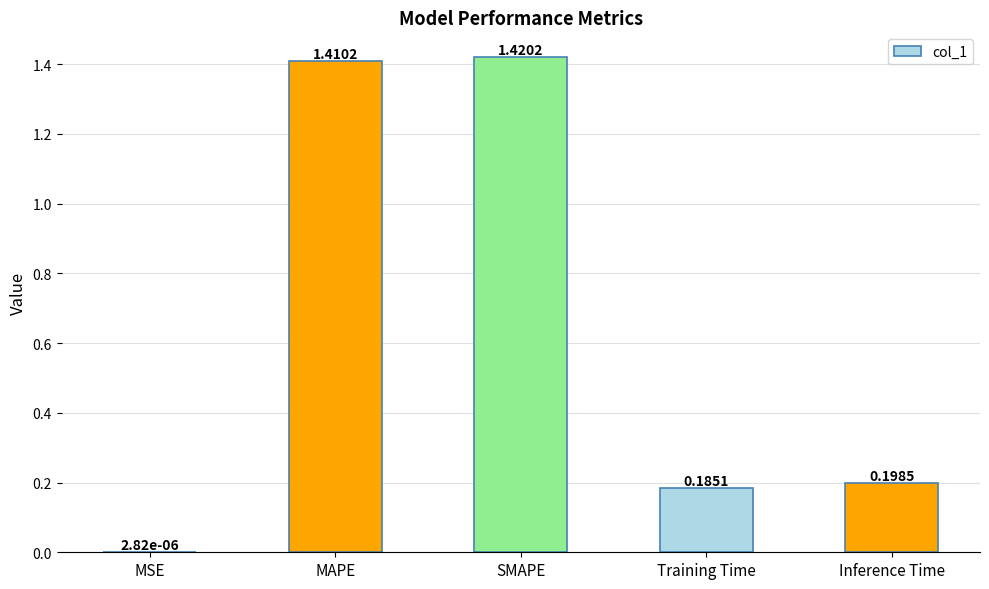

What is the sum of the values at Training Time and SMAPE?

1.6